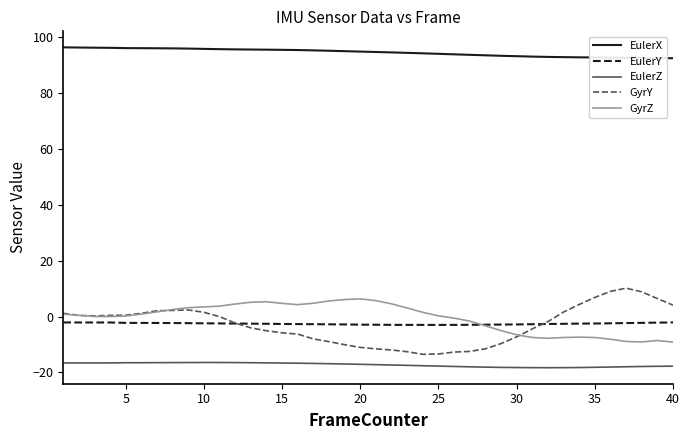

True or false: EulerY and EulerX cross at least once.

False